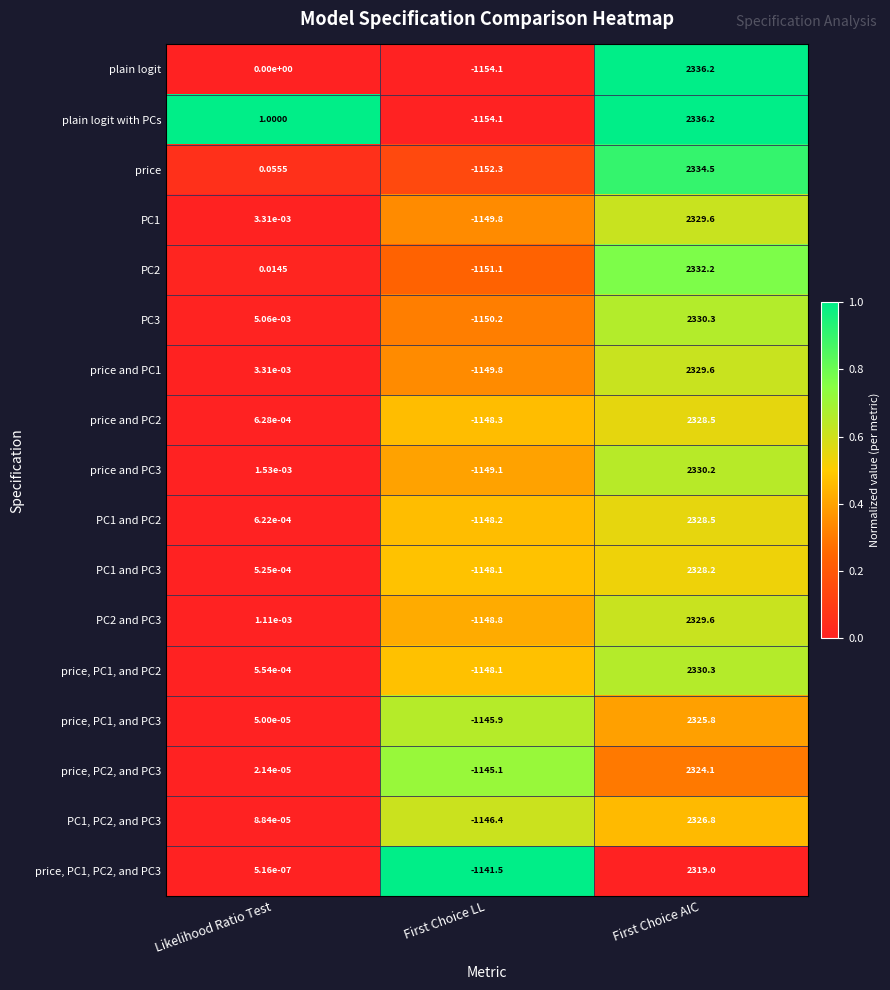

Where is price, PC1, PC2, and PC3 nearest to the value 588?

Likelihood Ratio Test